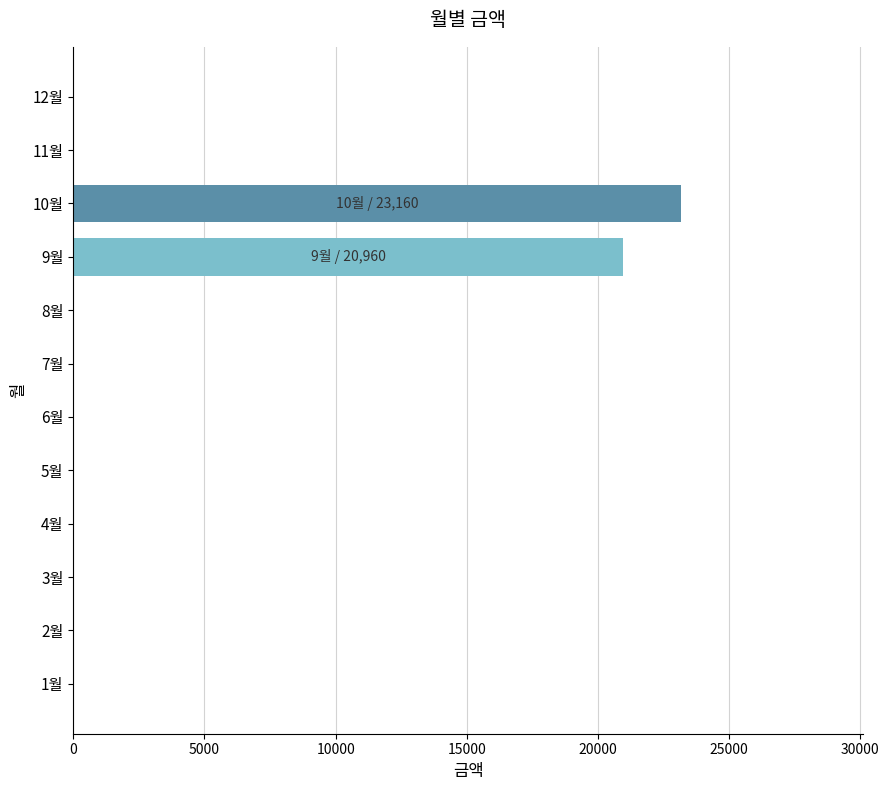

Which has a higher value, 10월 or 7월?

10월